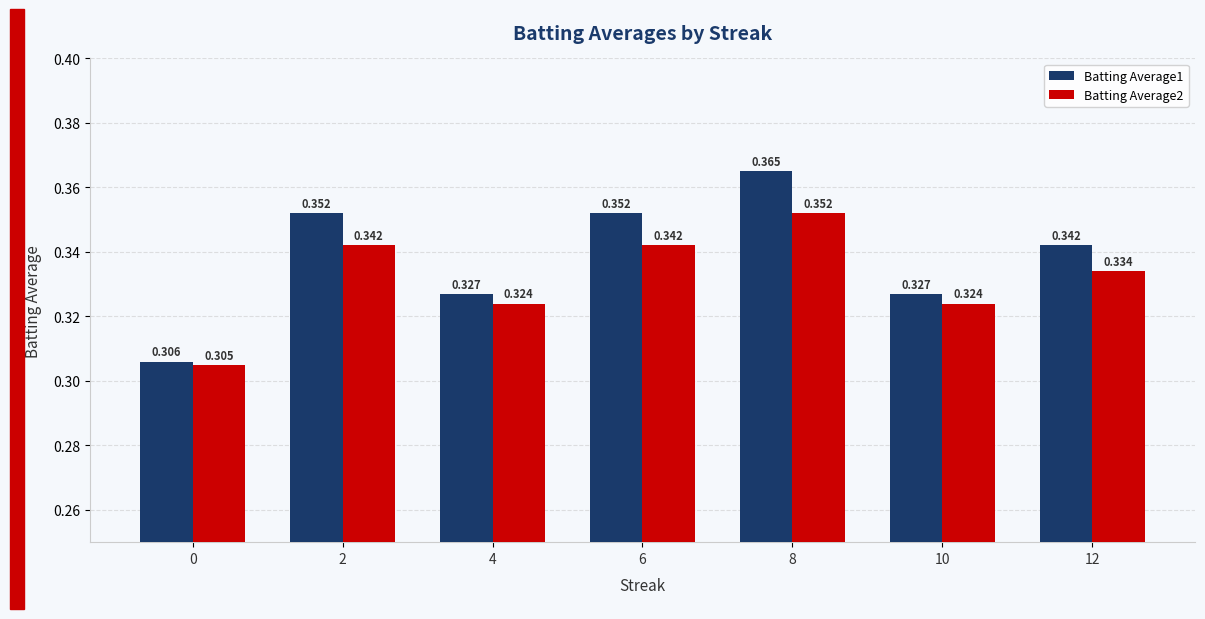

List the series in order of their peak value, lowest first.

Batting Average2, Batting Average1